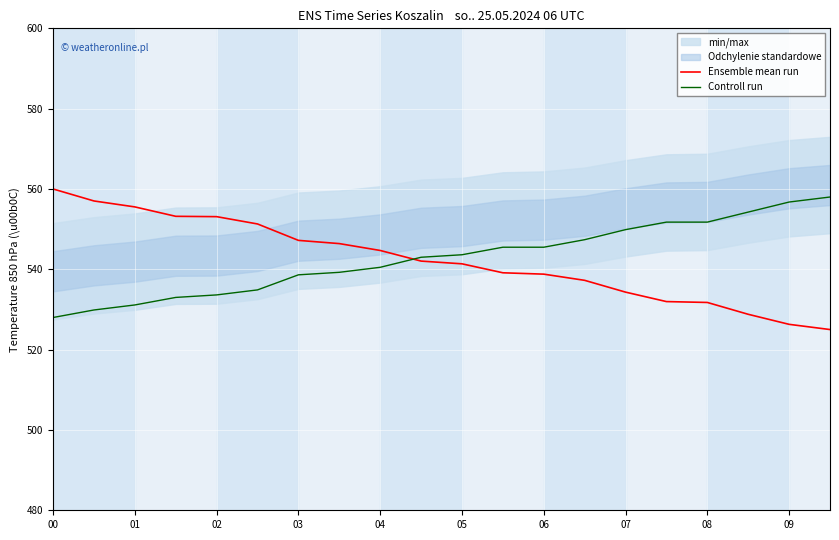

The value of Ensemble mean run at 08 is 358.7. True or false?

False